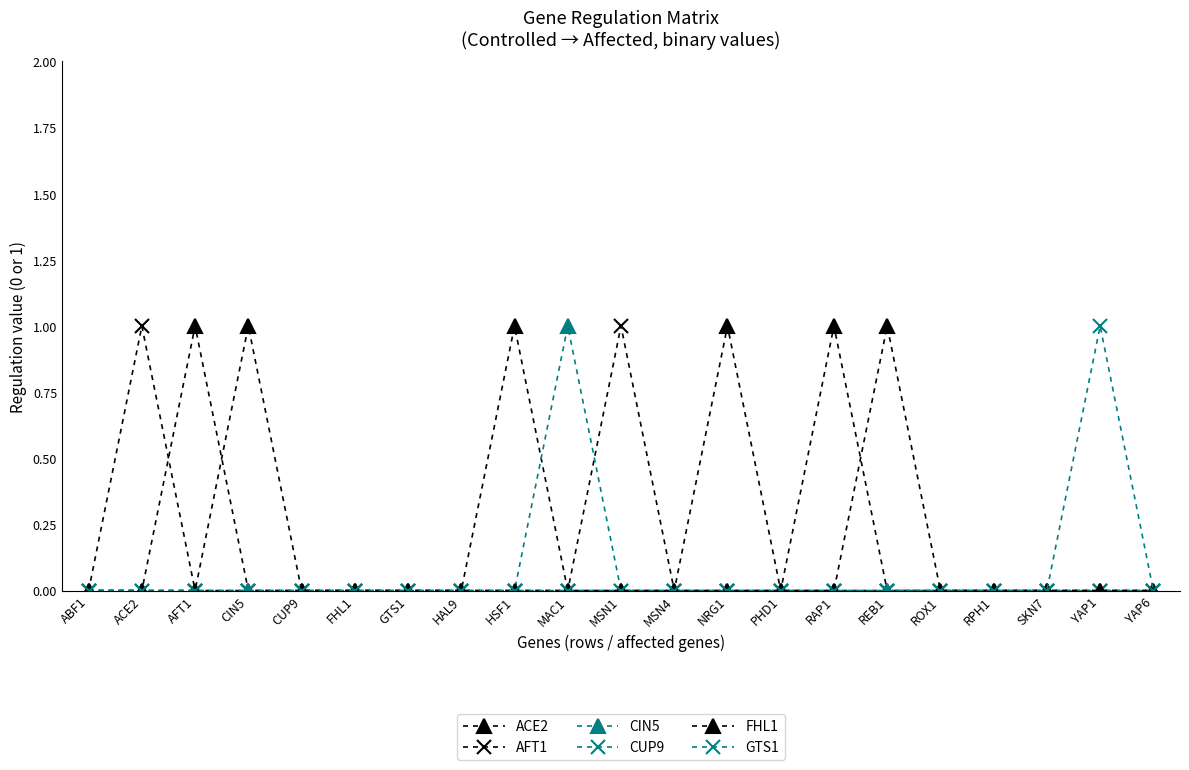

Where is the first local maximum for AFT1?

ACE2